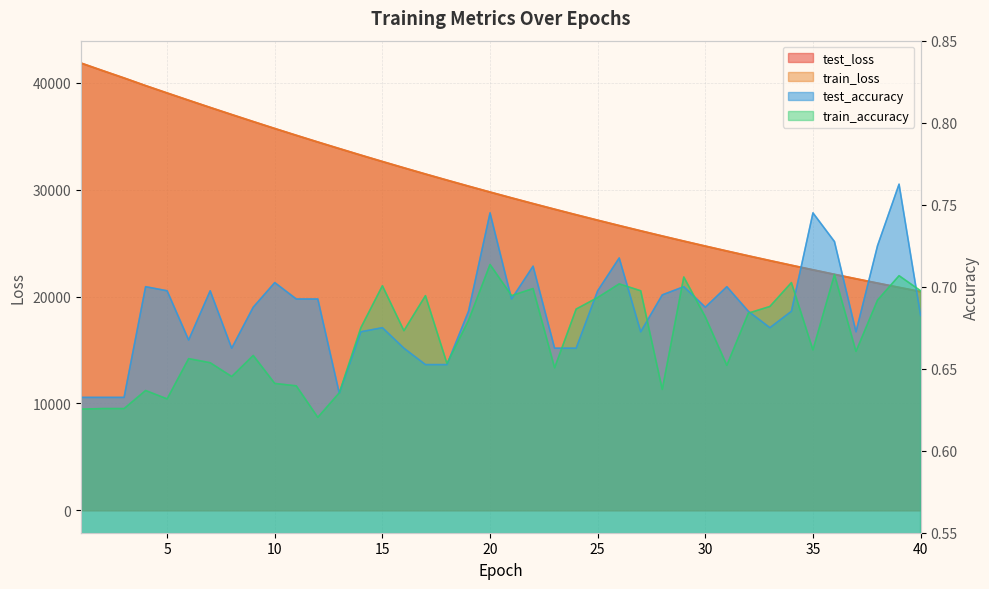

True or false: train_accuracy and test_loss intersect in this chart.

False